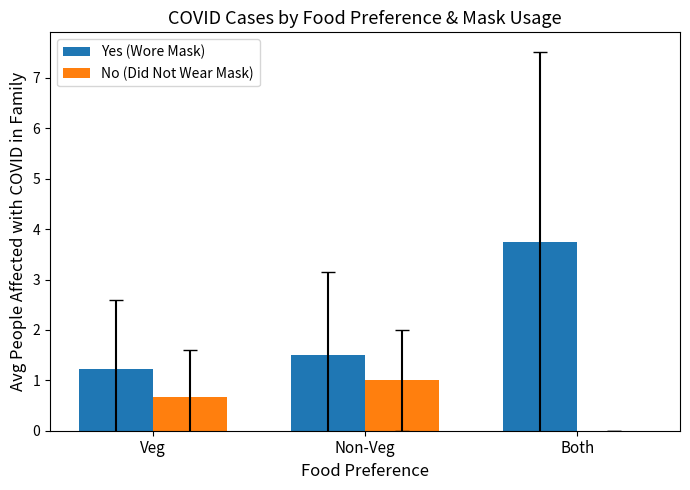

Read the No (Did Not Wear Mask) value at Veg.

0.7